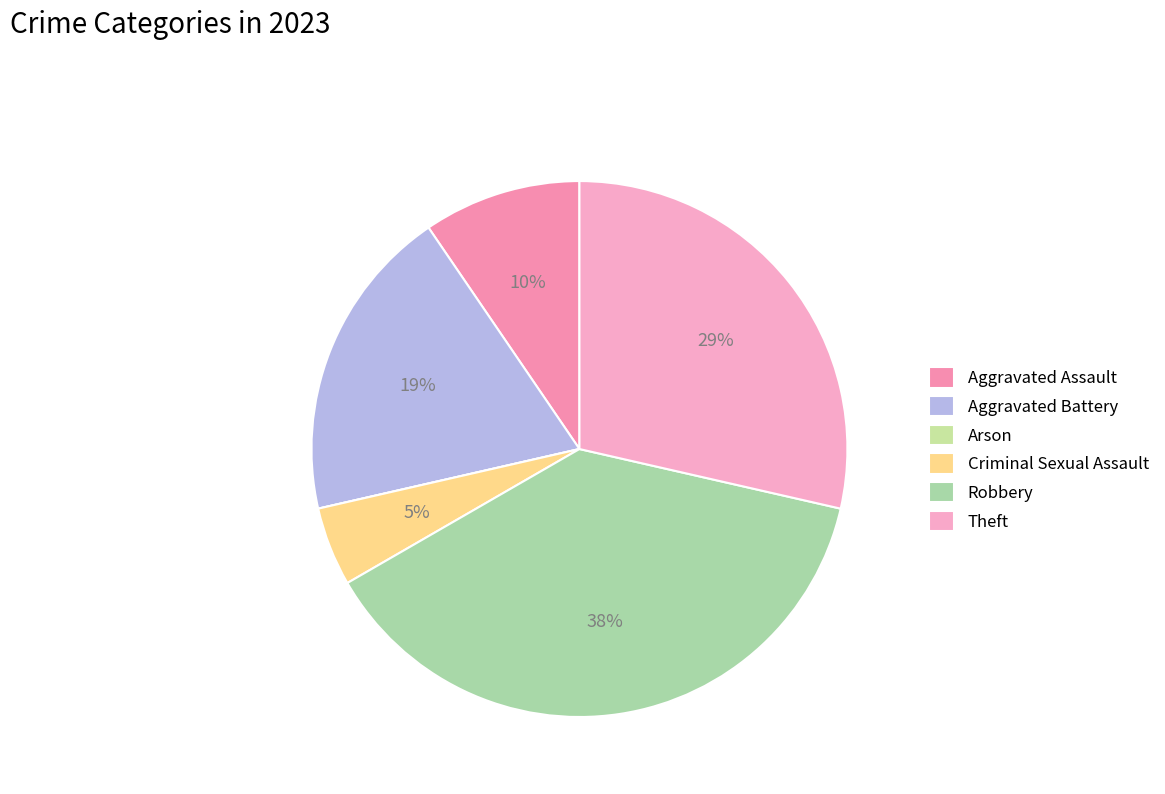

Is Robbery the majority of the pie?

No